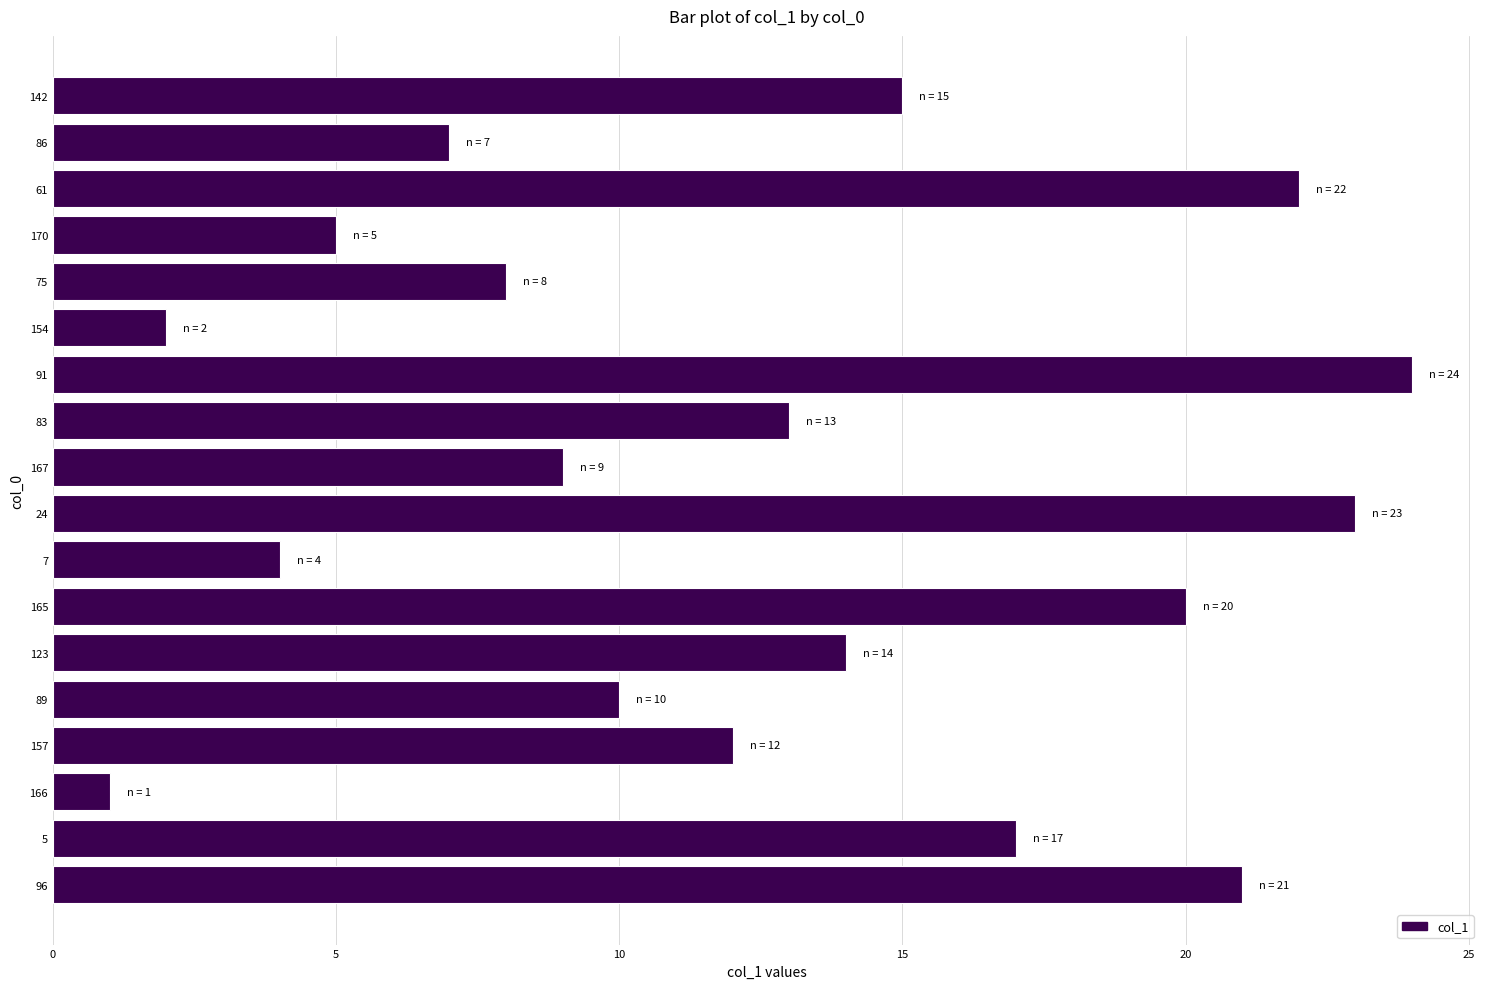

The chart shows a value of 22 at 61. True or false?

True